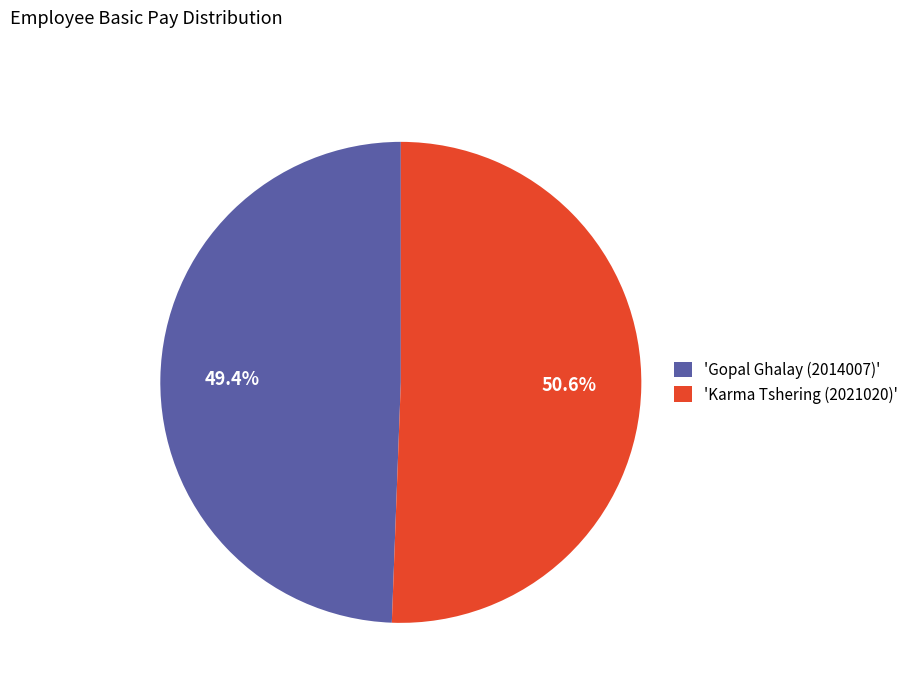

What is the smallest slice in the pie chart?

'Gopal Ghalay (2014007)'